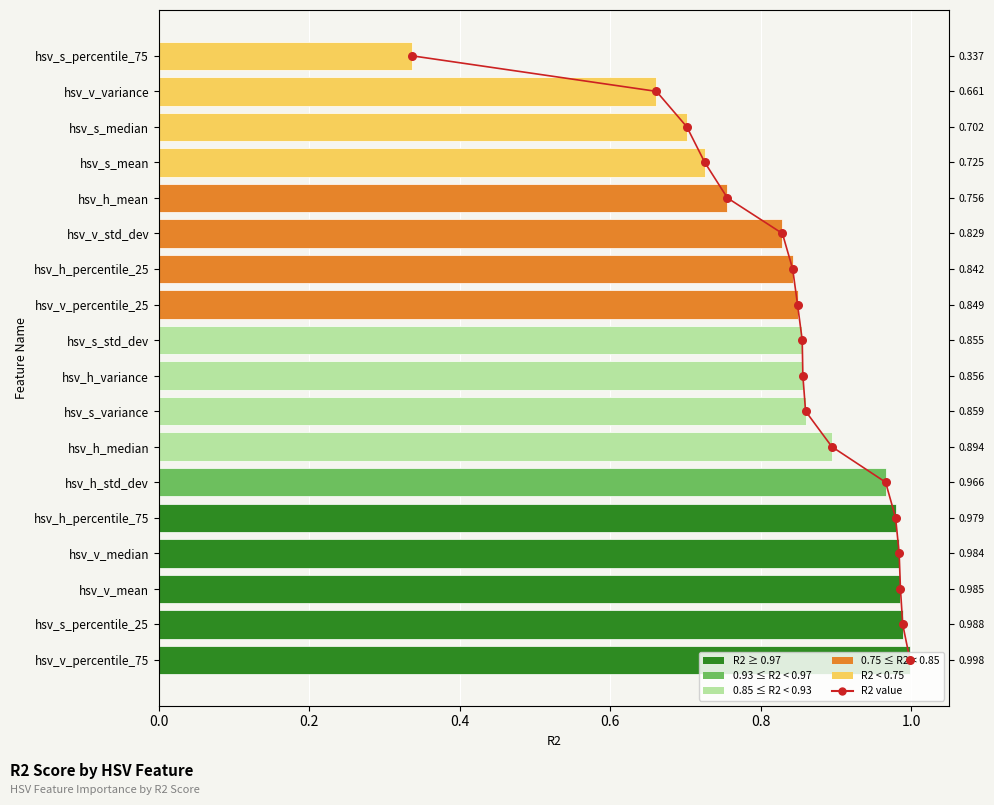

Is the value of R2 value at 9 greater than the value of R2 at 7?

Yes